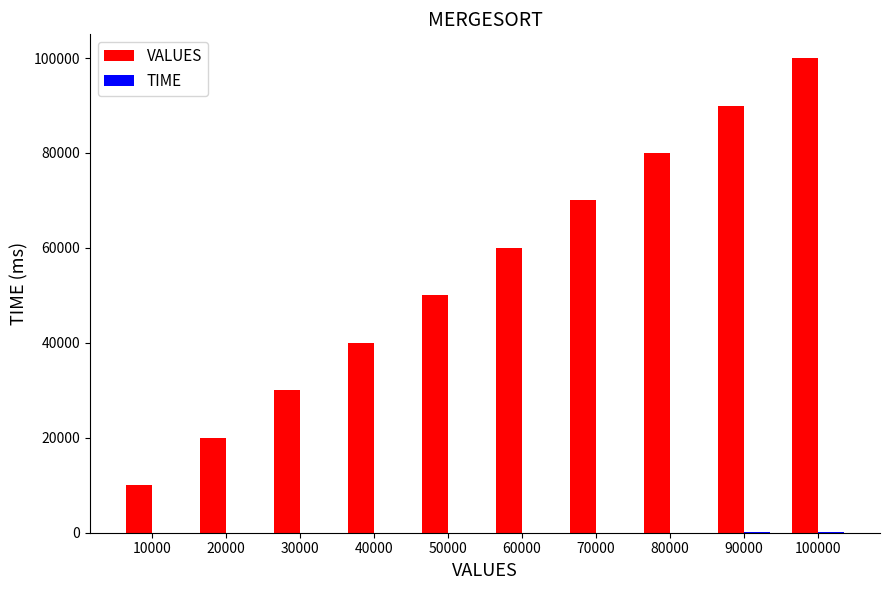

The VALUES series shows 149569 at 90000. True or false?

False